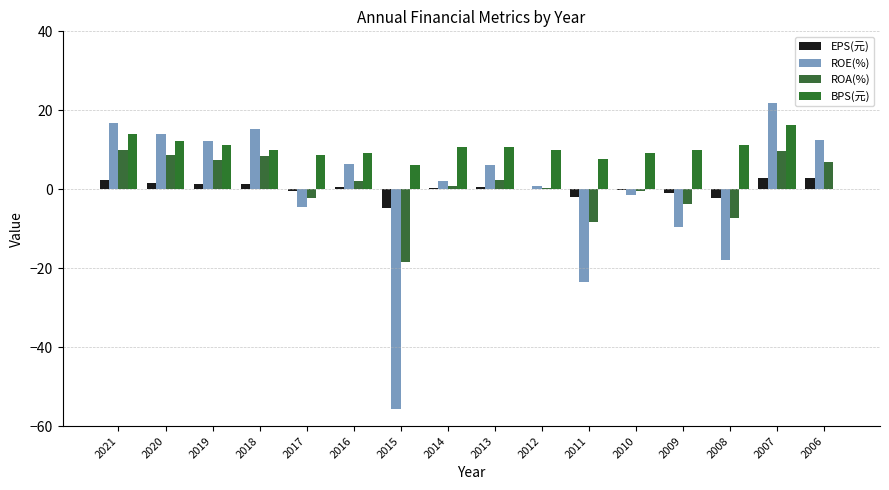

What is the minimum value for ROE(%)?

-55.7